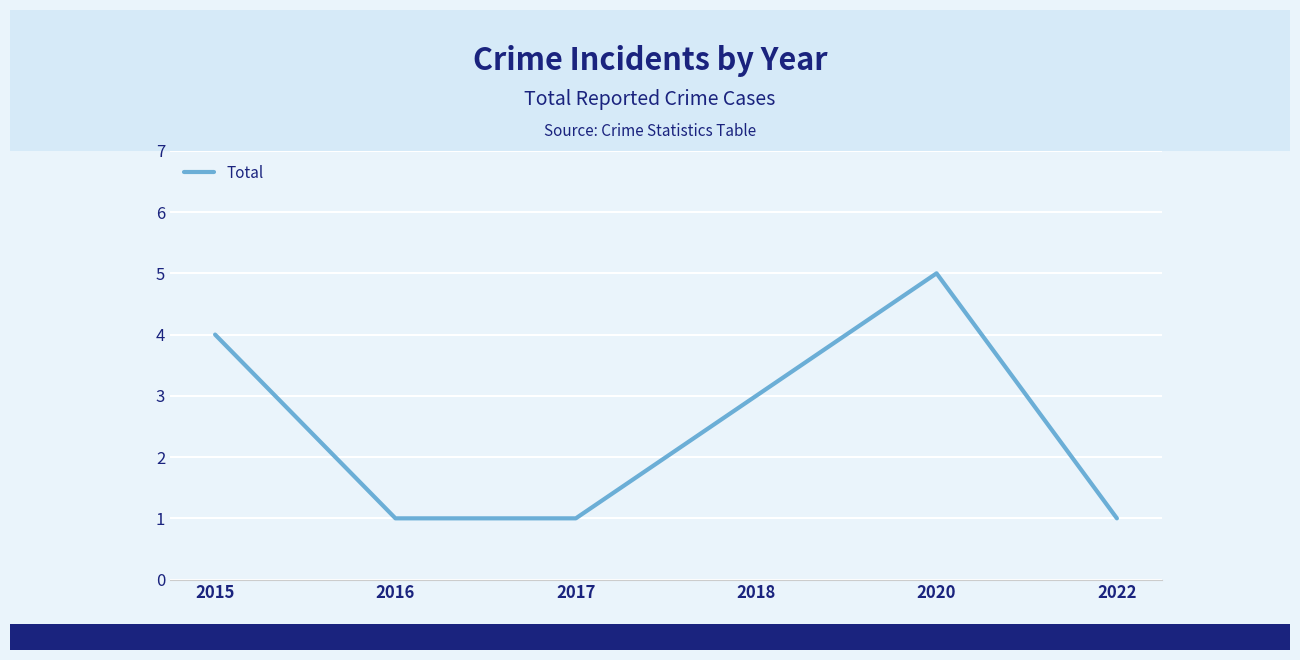

What is the change in value from 2018 to 2022?

-2